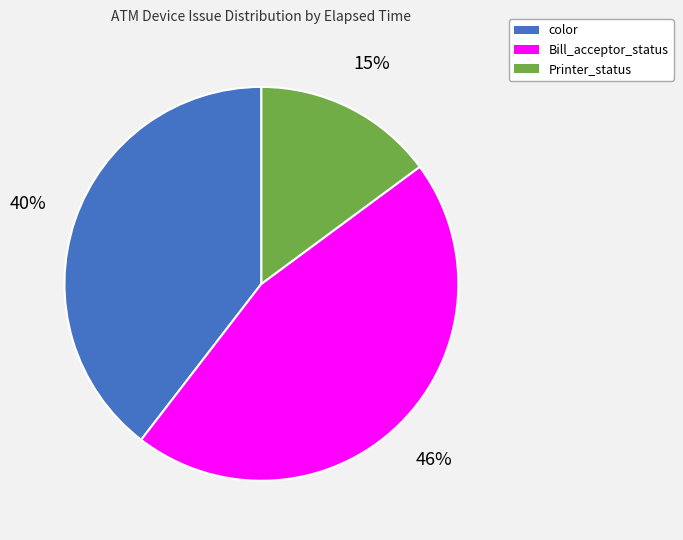

To the nearest percent, what is the average slice percentage?

33%